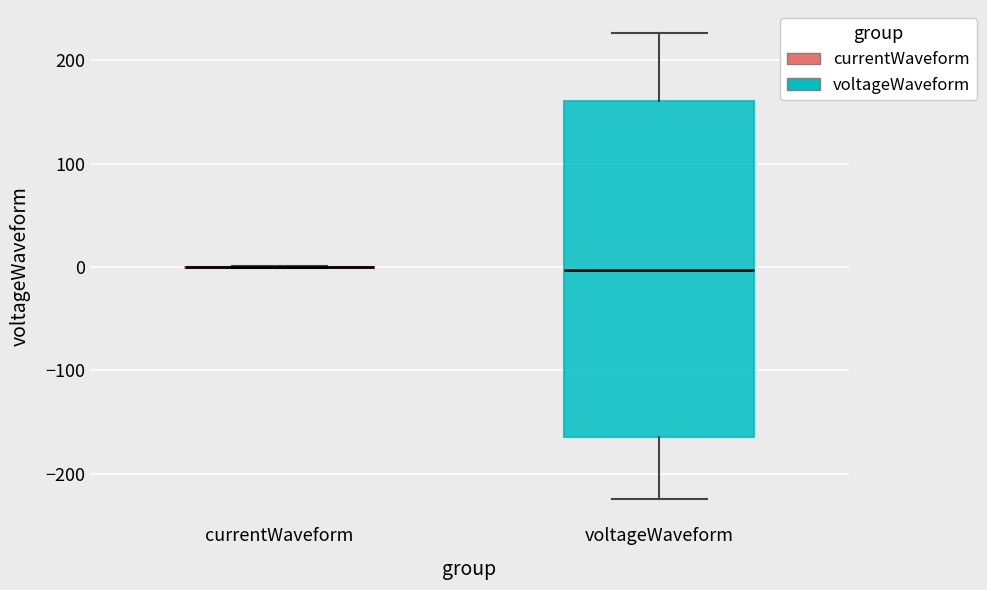

Reading left to right, read every box against the y-axis: the position of its median line, the range the box covers, and the ends of its whiskers. The values are not printed on the chart, so give them approximately, as read against the axis.

currentWaveform: box collapsed to a line at 0, whiskers 0 to 0
voltageWaveform: median 0, box -160 to 160, whiskers -220 to 230